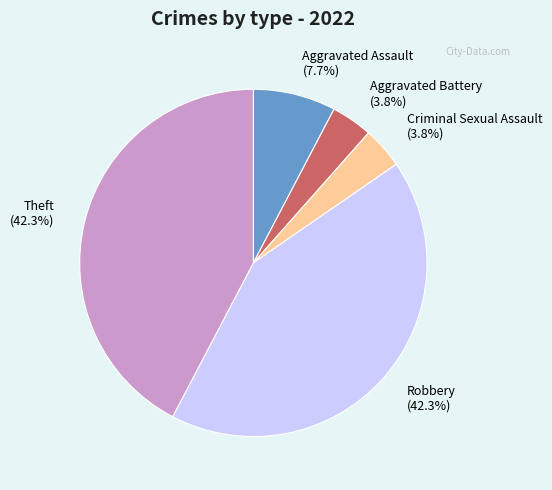

How much of the chart is everything except Criminal Sexual Assault?

96.2%